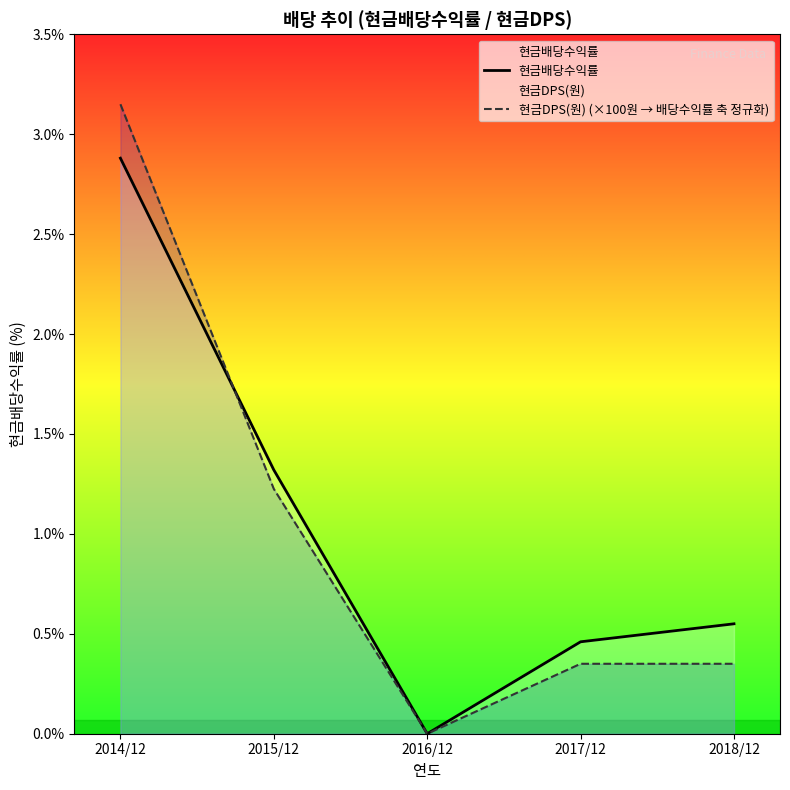

Is the value of 현금배당수익률 at 2017/12 greater than the value of 현금DPS(원) (×100원 → 배당수익률 축 정규화) at 2018/12?

Yes